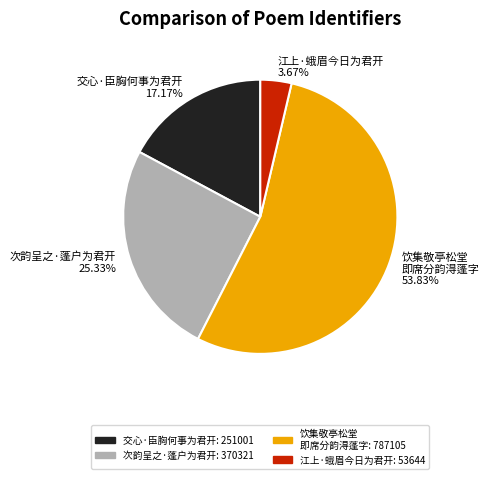

Does any single category account for the majority?

Yes